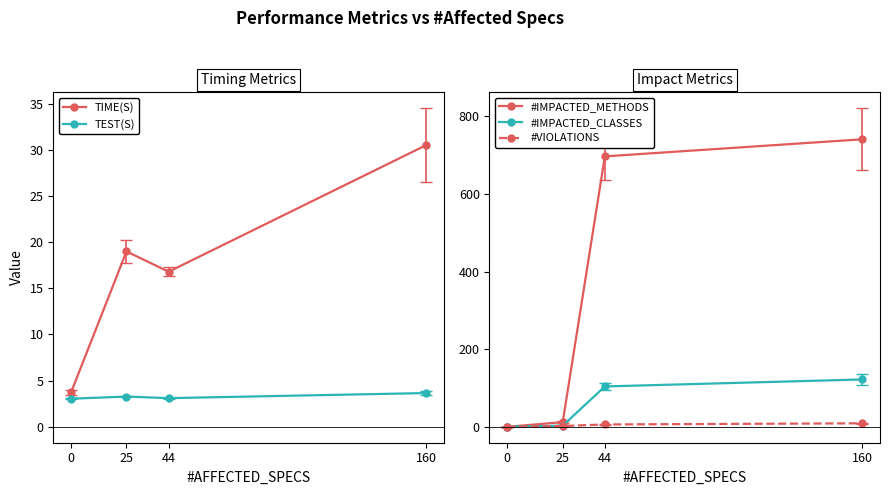

What is the approximate value of #VIOLATIONS at 160?

9